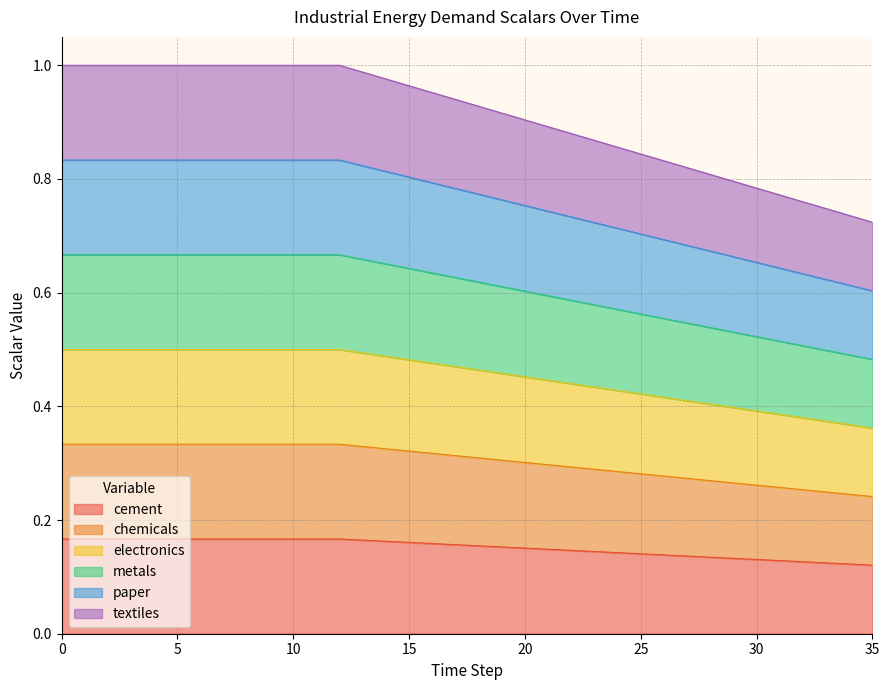

Does the chart have visible grid lines?

Yes